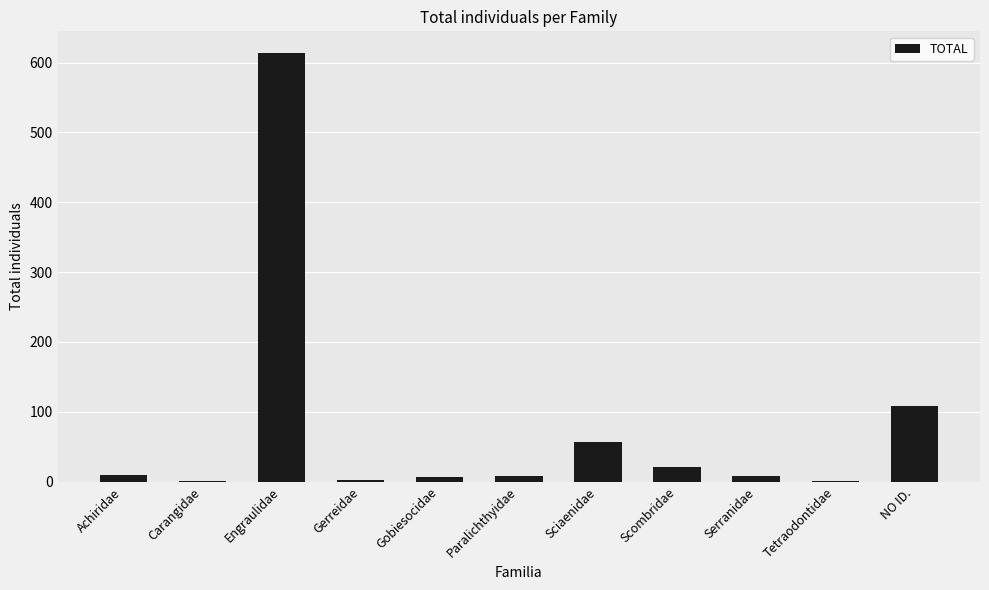

What is the sum of the values at NO ID. and Engraulidae?

723